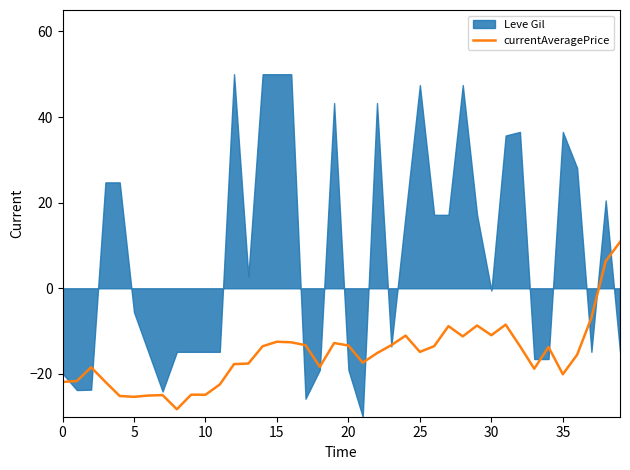

How many data points are less than -14?

21